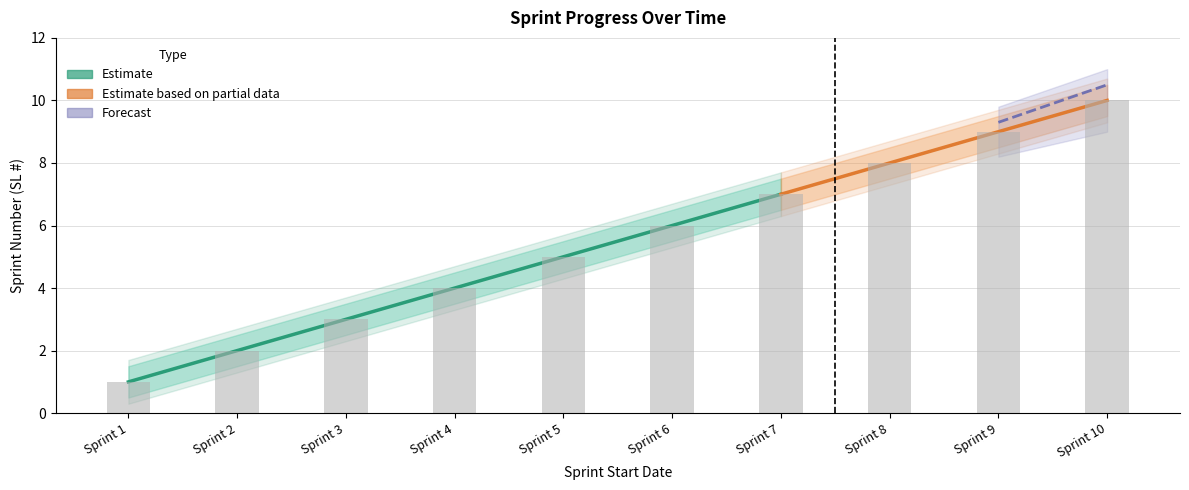

At Sprint 7, list the series in order from smallest to largest.

lower_bound, Sprint Progress (SL #), upper_bound